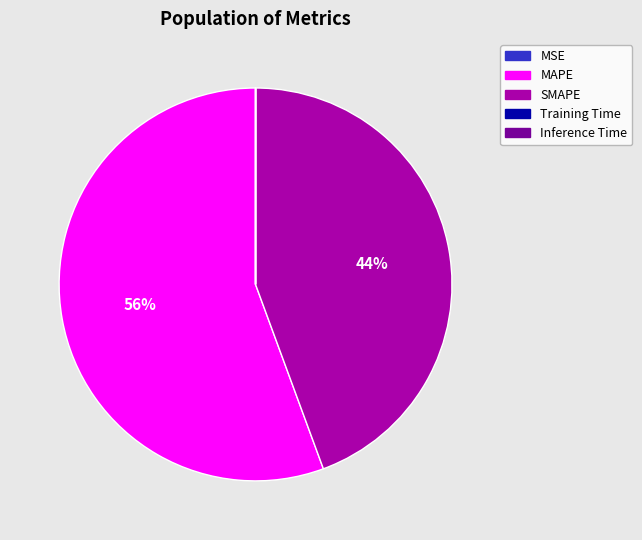

To the nearest percent, what is the difference between the largest and smallest slice percentages?

56%